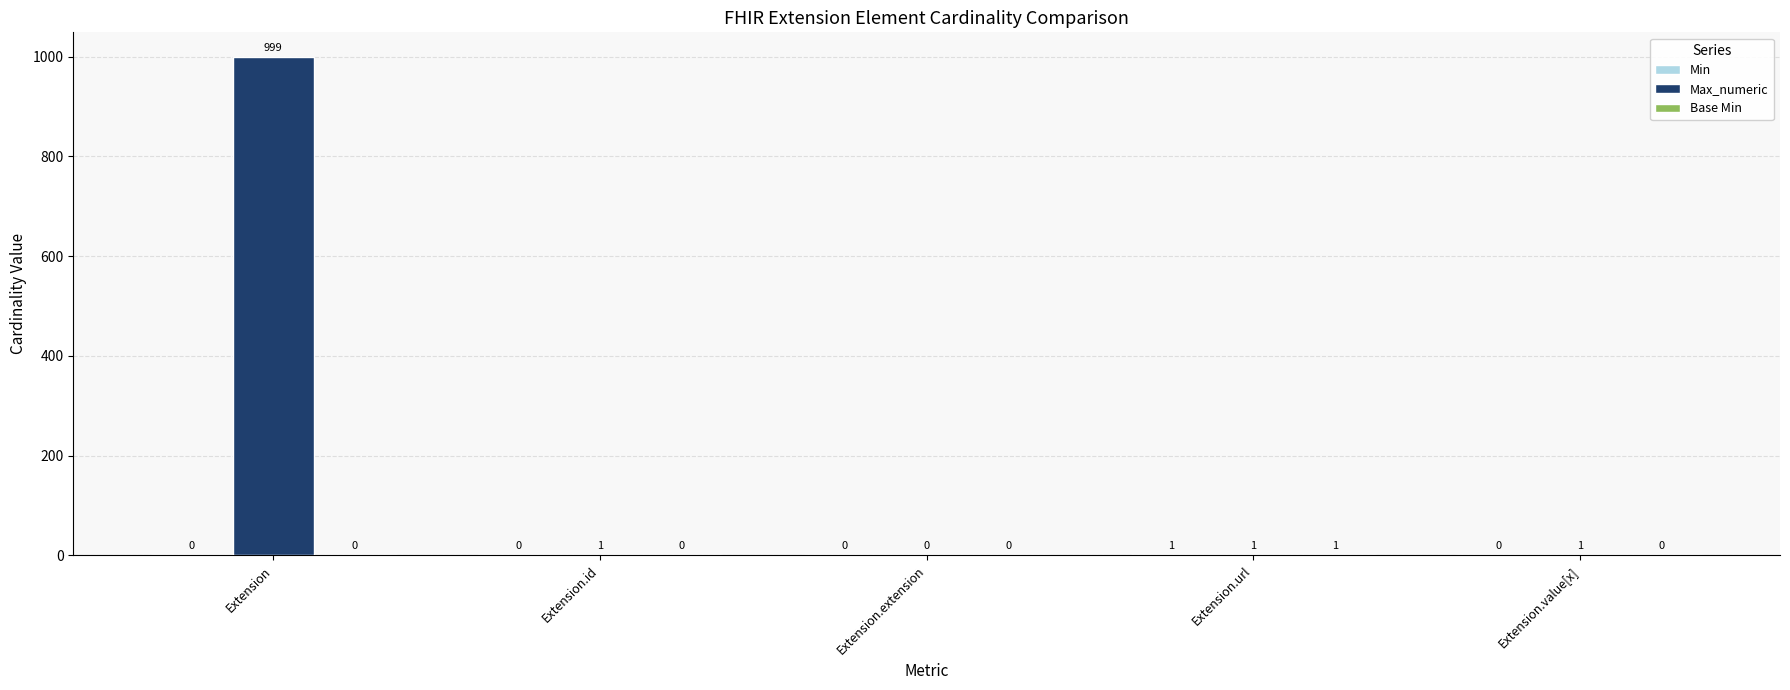

At which label does Max_numeric first exceed 1?

Extension